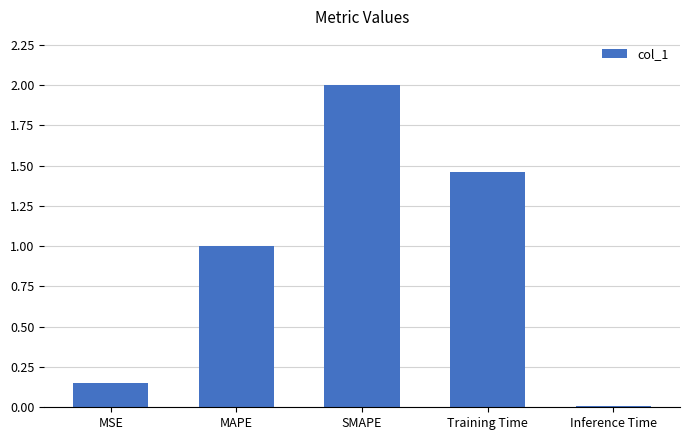

At which category does the chart reach its peak across all series?

SMAPE